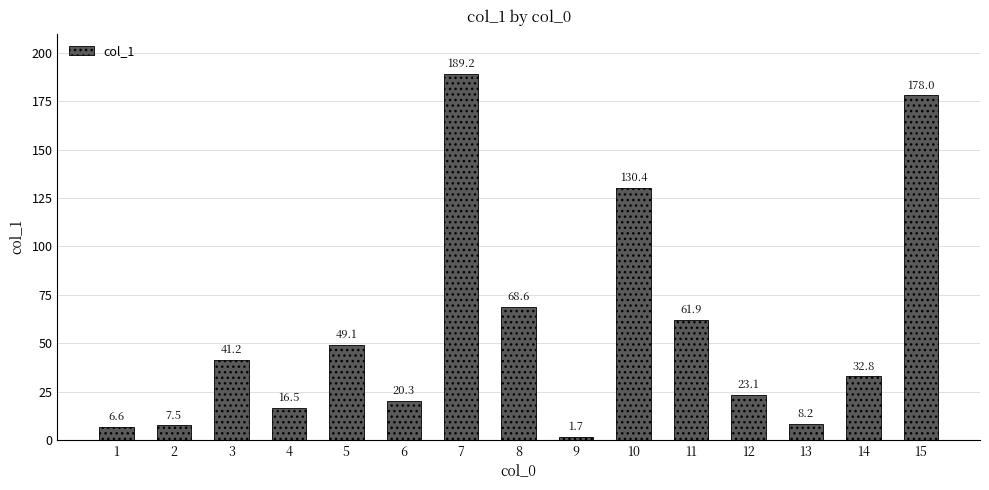

Rank the categories by value from lowest to highest.

9, 1, 2, 13, 4, 6, 12, 14, 3, 5, 11, 8, 10, 15, 7